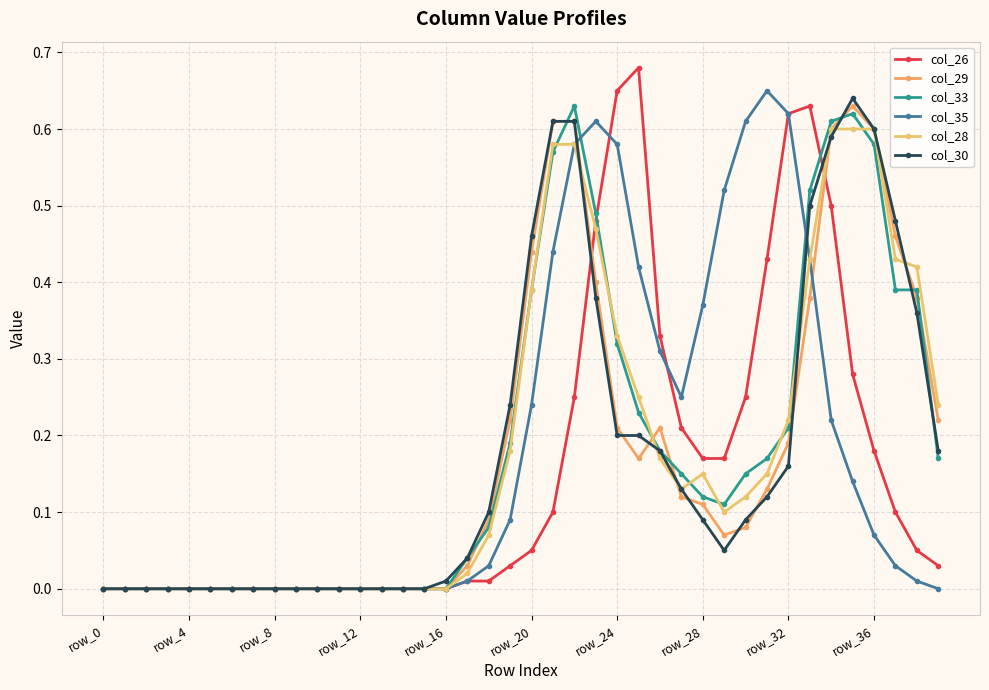

List the series in order of their peak value, highest first.

col_26, col_35, col_30, col_29, col_33, col_28